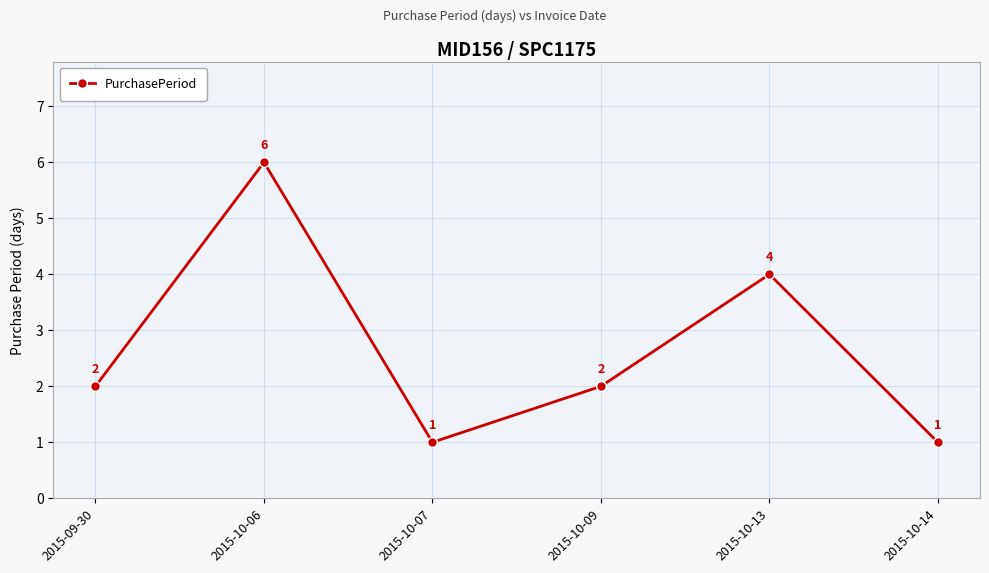

The value at 2015-10-07 is 1. True or false?

True